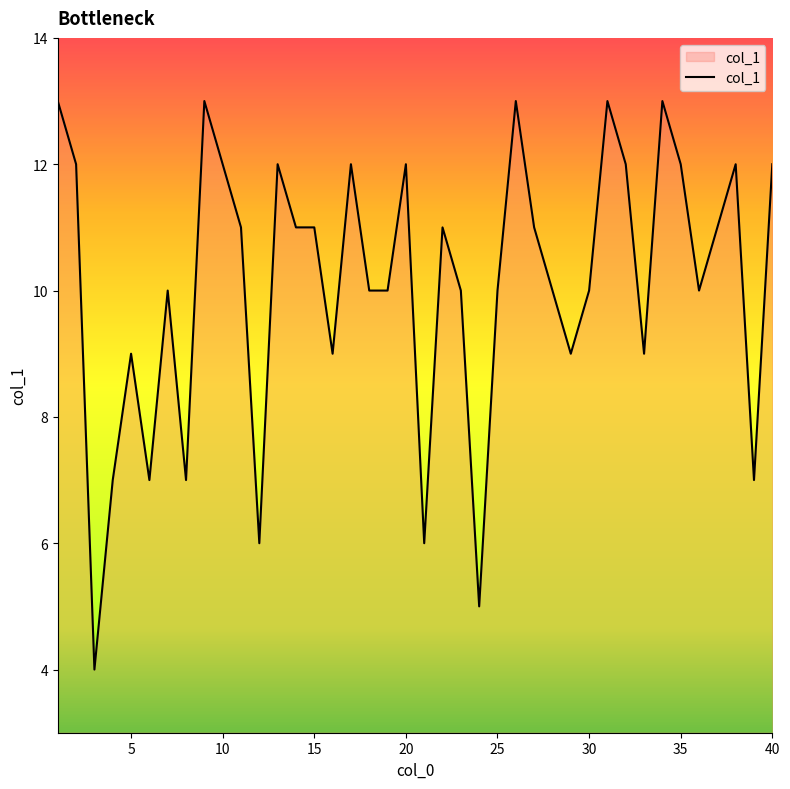

Reading left to right, list all the values displayed in this chart.

13	12	4	7	9	7	10	7	13	12	11	6	12	11	11	9	12	10	10	12	6	11	10	5	10	13	11	10	9	10	13	12	9	13	12	10	11	12	7	12